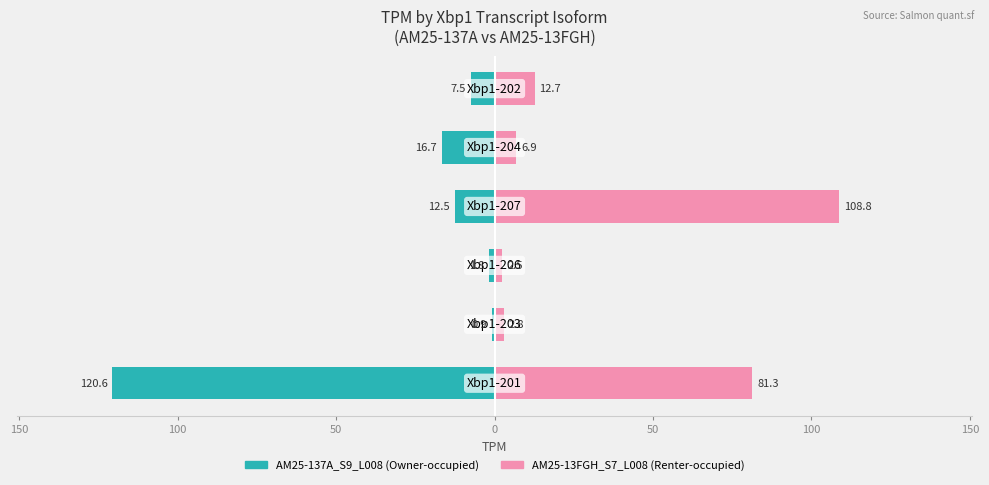

How many distinct data groups are displayed?

2